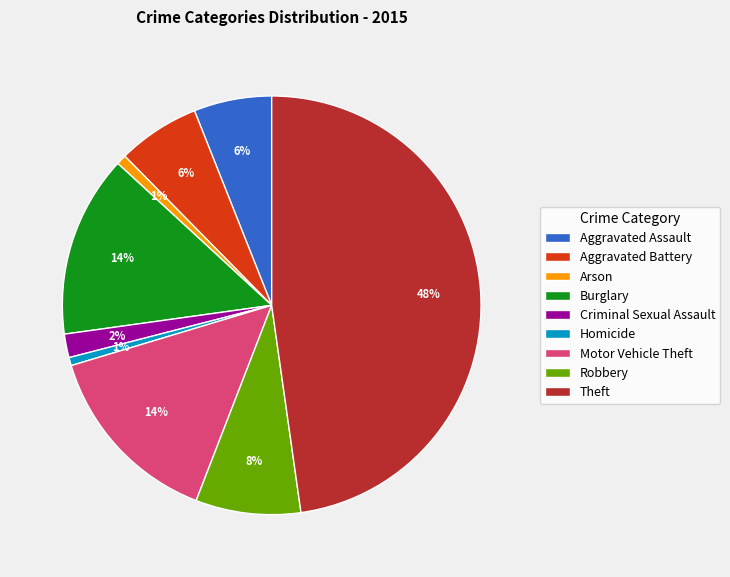

Does Arson represent more than half of the total?

No